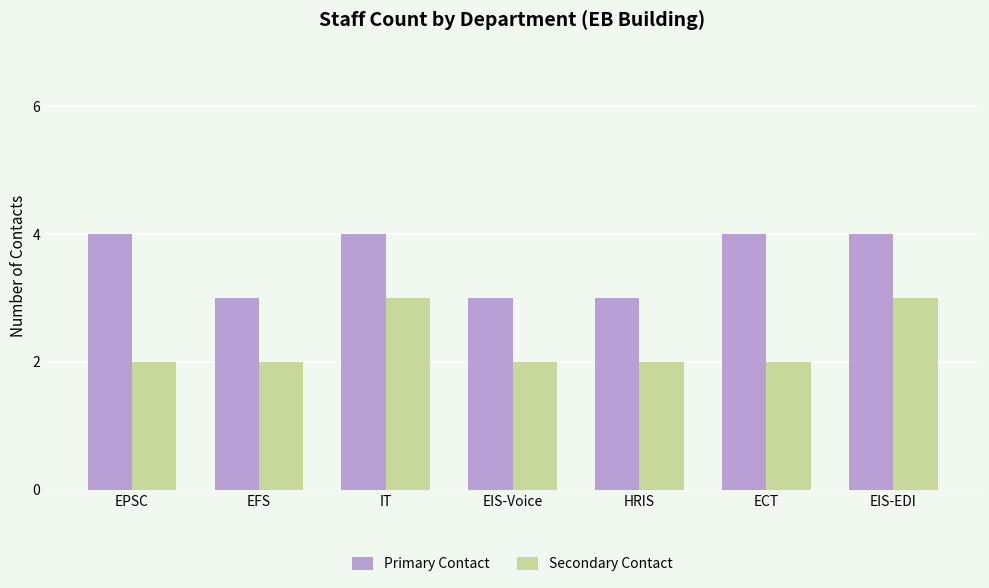

List the series in order of their overall mean, highest first.

Primary Contact, Secondary Contact